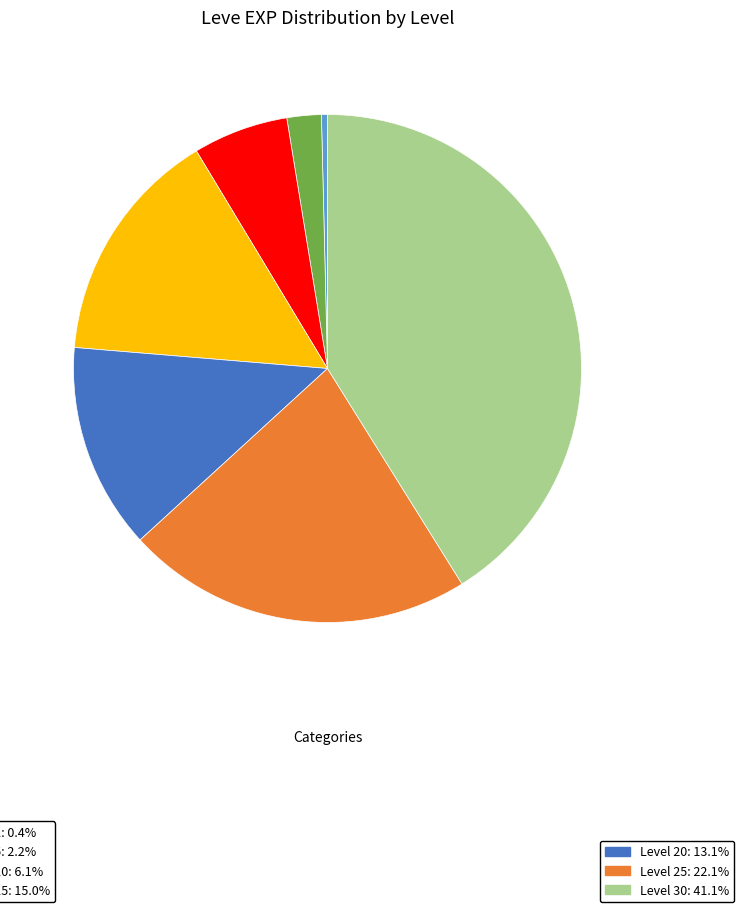

Is there a majority slice in this chart?

No